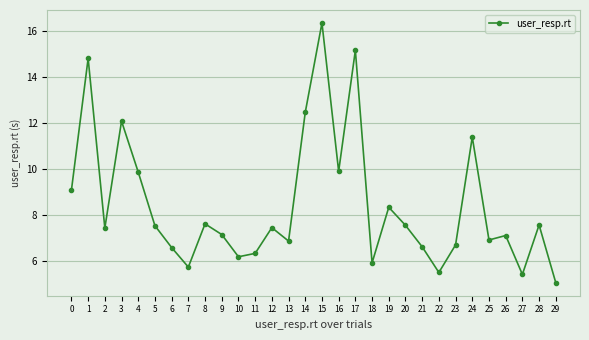

At which category does the chart reach its minimum across all series?

29